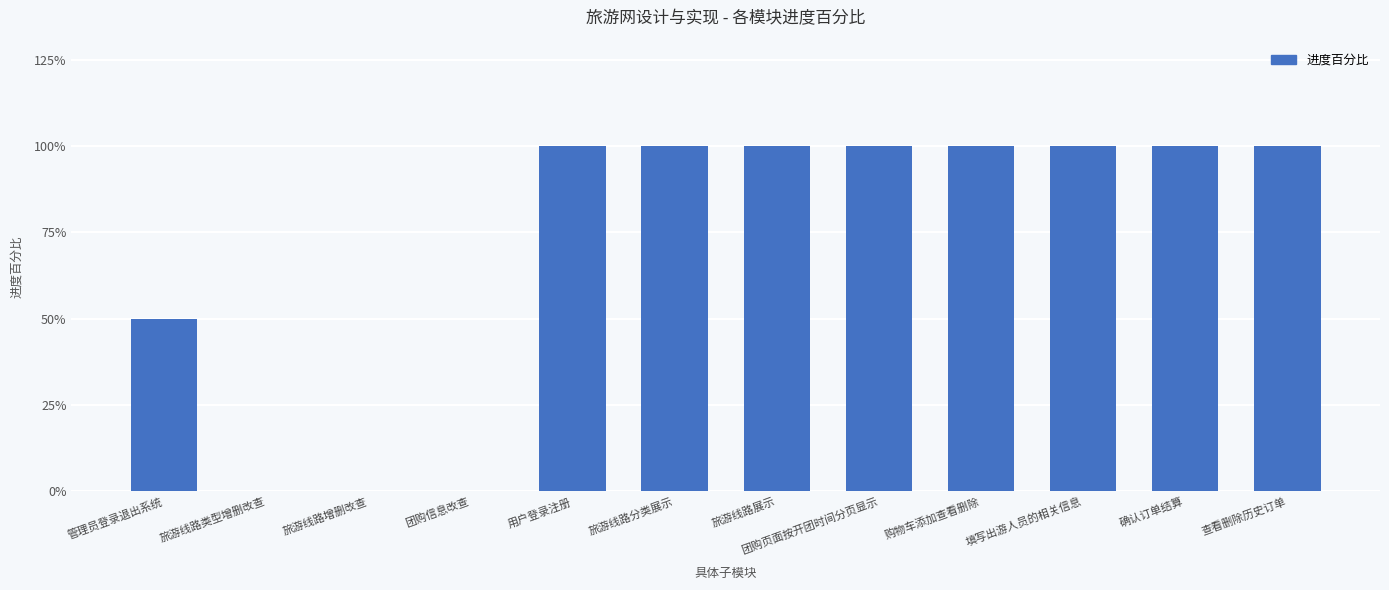

Approximately how many times larger is the value at 填写出游人员的相关信息 compared to 查看删除历史订单?

1.0